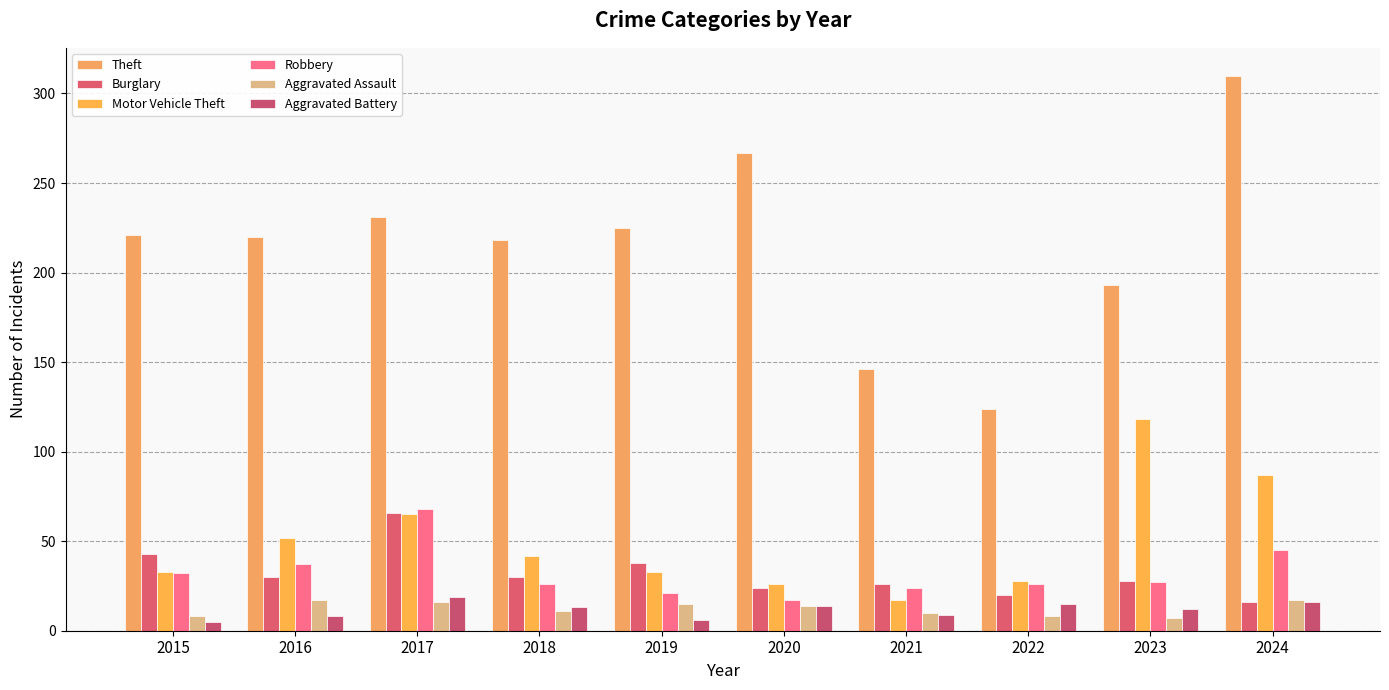

What value does the Theft series have at 2016, to the nearest 5?

220